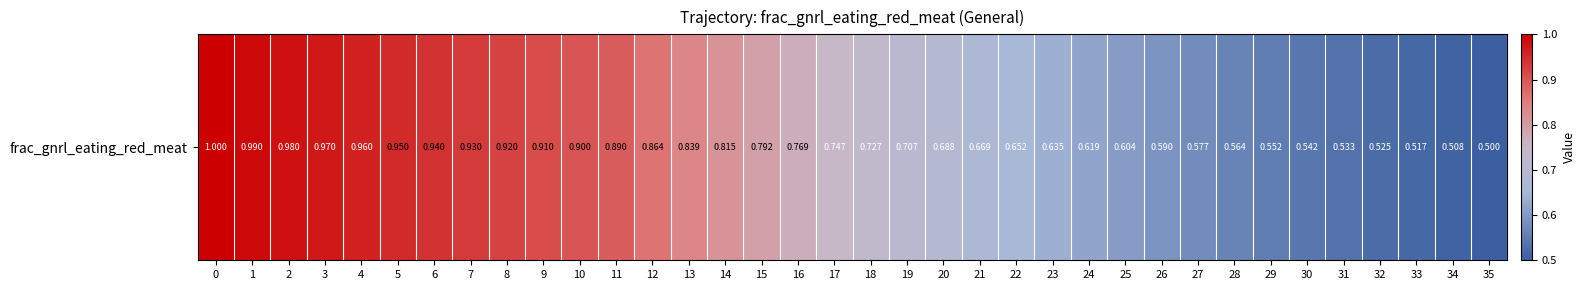

Rank the categories by value from lowest to highest.

35, 34, 33, 32, 31, 30, 29, 28, 27, 26, 25, 24, 23, 22, 21, 20, 19, 18, 17, 16, 15, 14, 13, 12, 11, 10, 9, 8, 7, 6, 5, 4, 3, 2, 1, 0